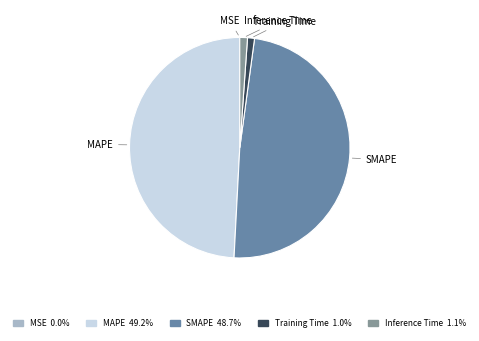

Does any single category account for the majority?

No